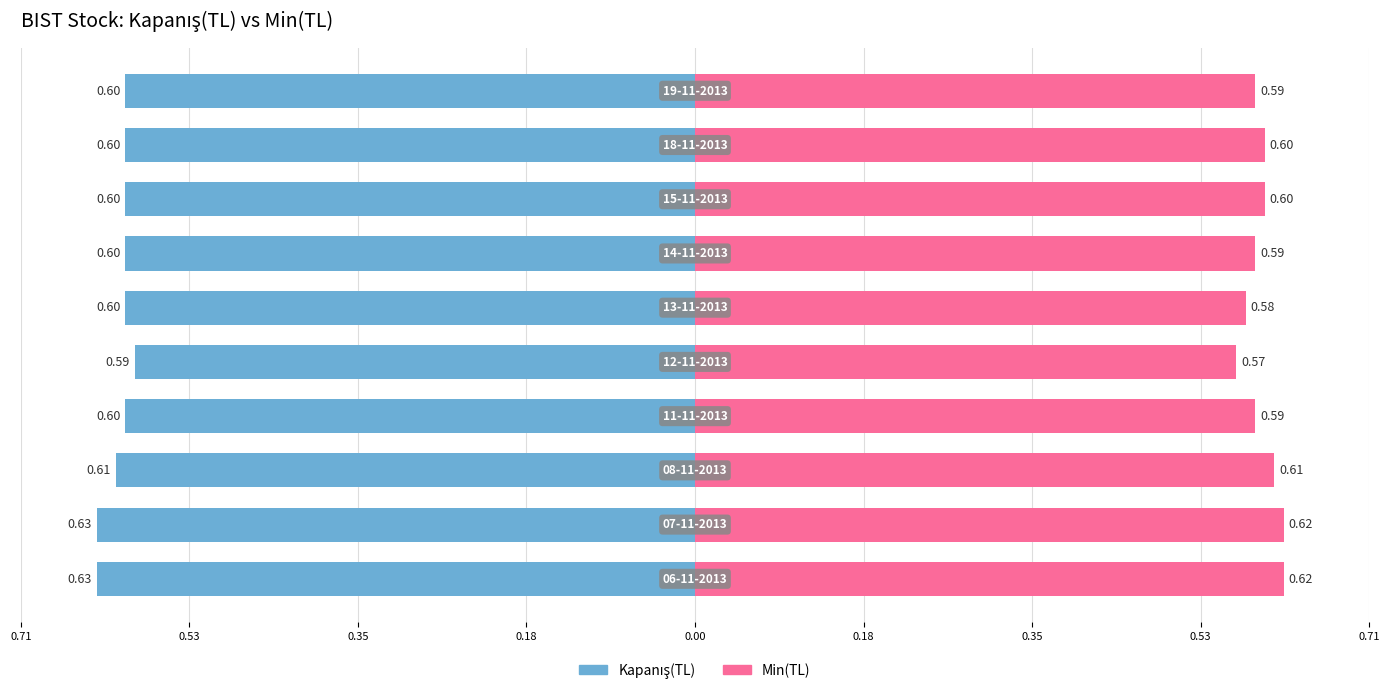

How many bars are there in each group?

2